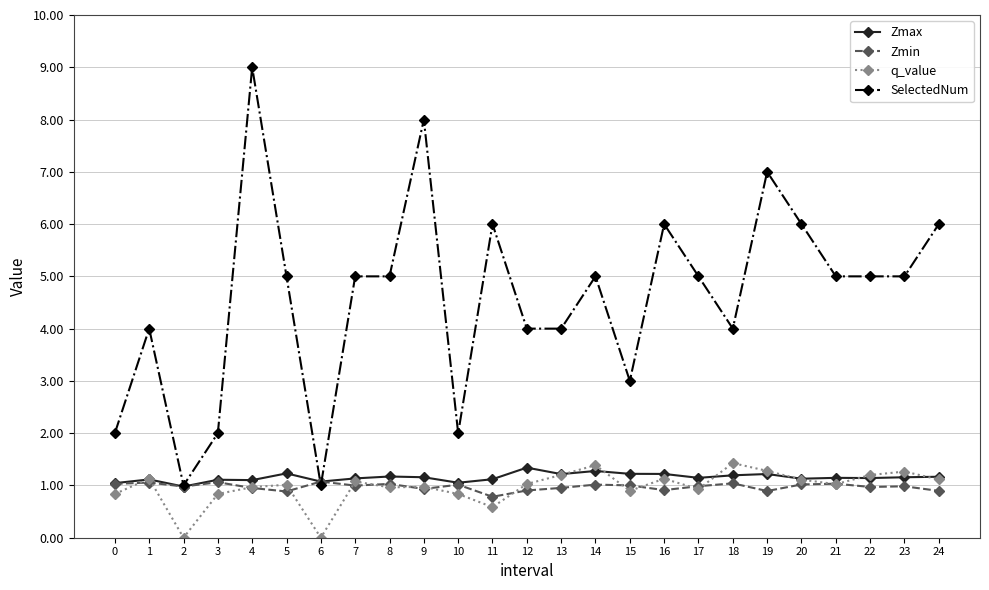

True or false: SelectedNum has more than 2 interior local peaks.

True